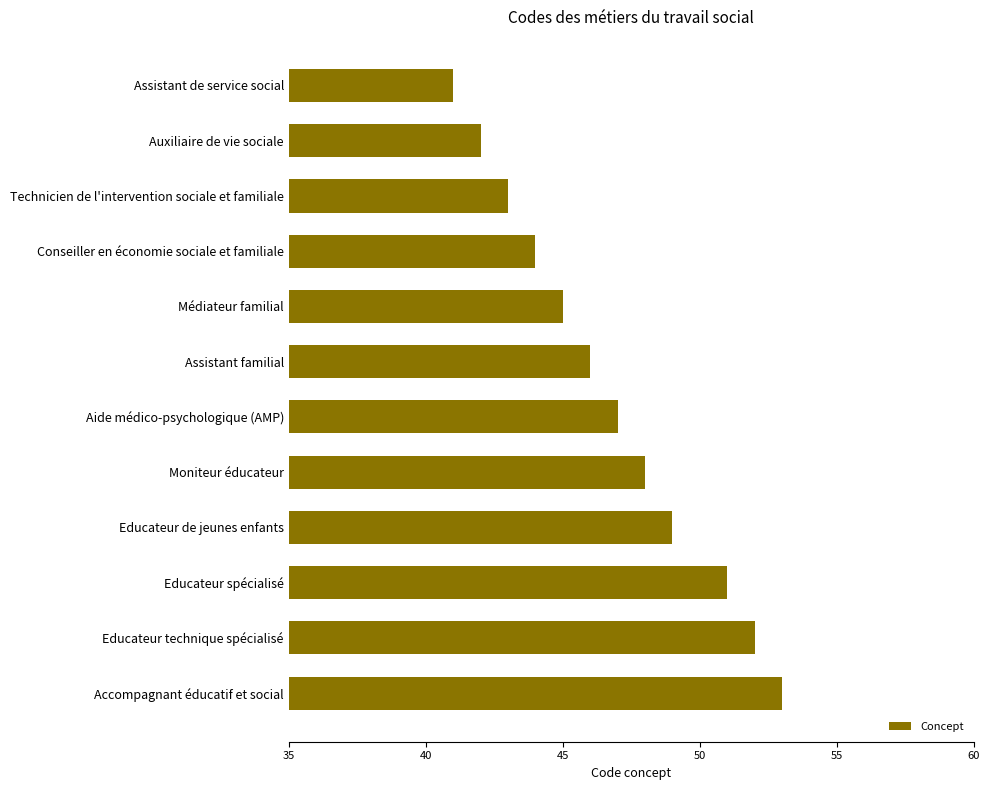

What is the difference between the maximum and minimum values?

12